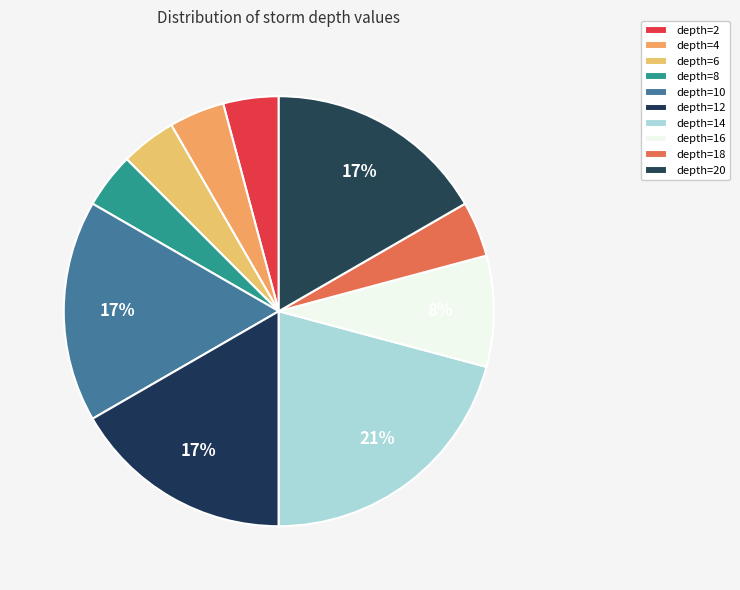

Which category has the biggest portion of the pie?

depth=14